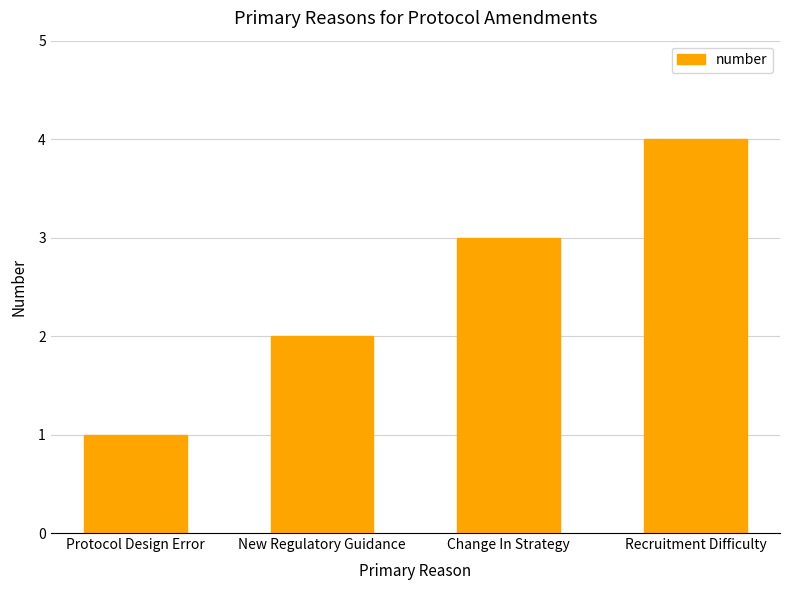

Rank the categories by value from highest to lowest.

Recruitment Difficulty, Change In Strategy, New Regulatory Guidance, Protocol Design Error